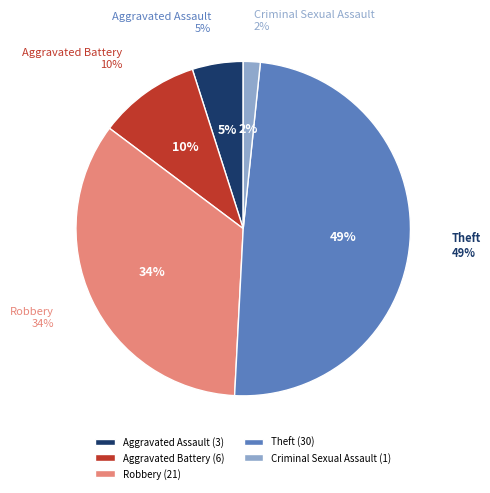

Between Robbery and Aggravated Battery, which is larger?

Robbery